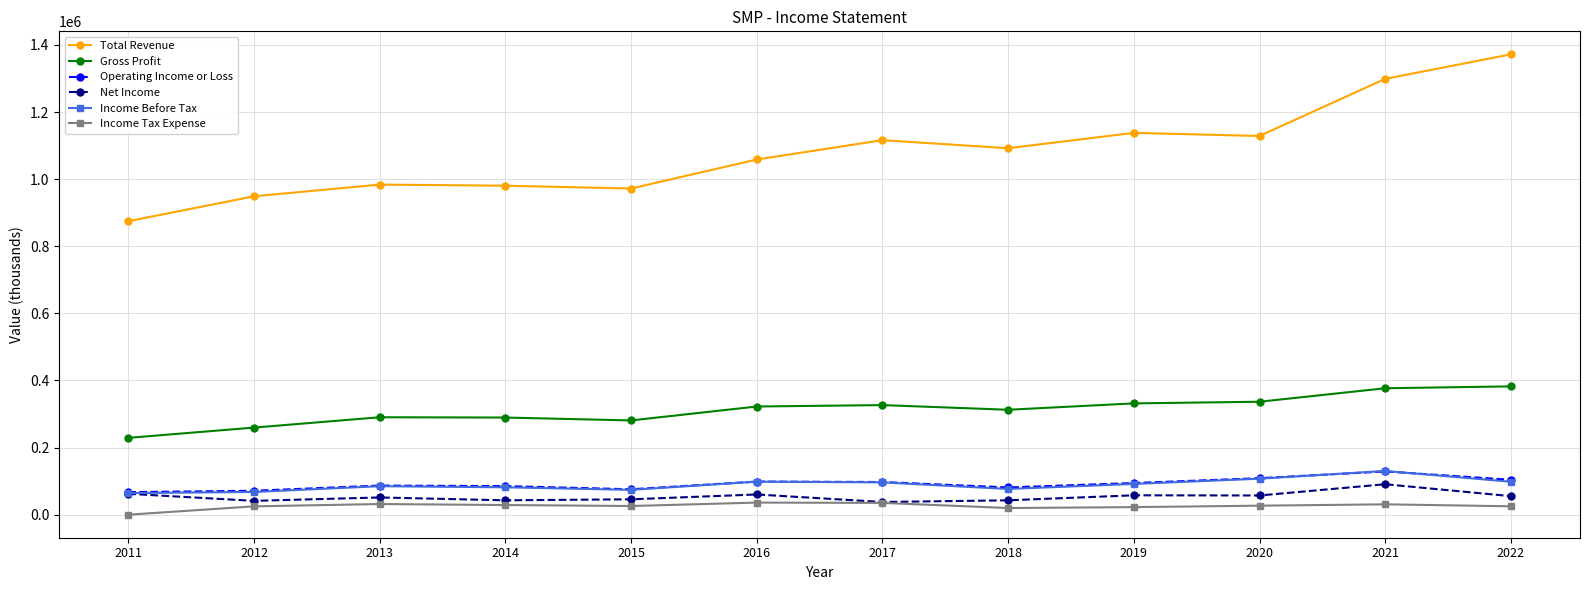

How many values in the Gross Profit series are below 322500?

6